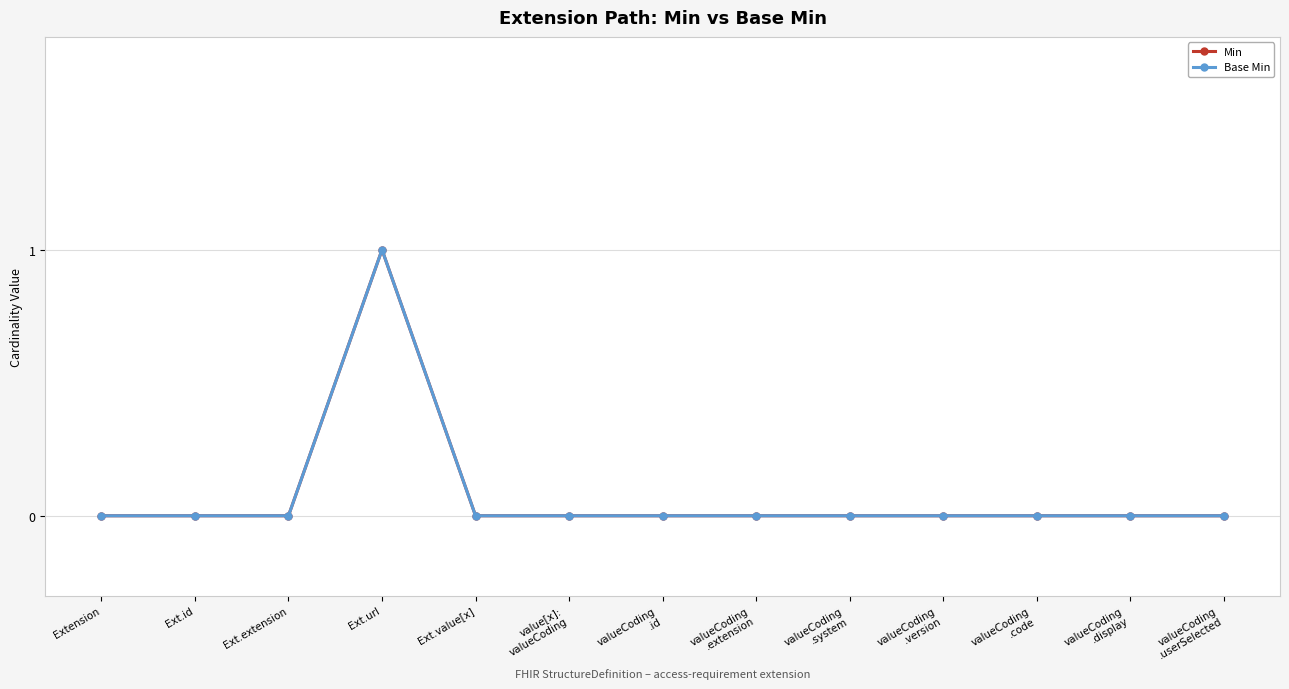

What is the label of the 8th point from the left?

valueCoding
.extension